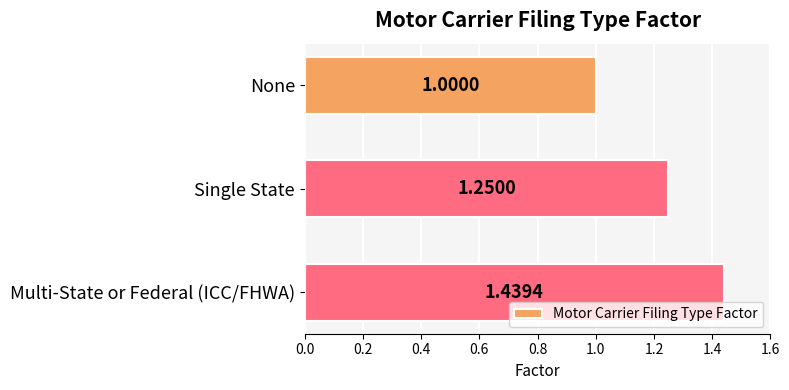

What is the ratio of the value at None to the value at Single State?

0.8